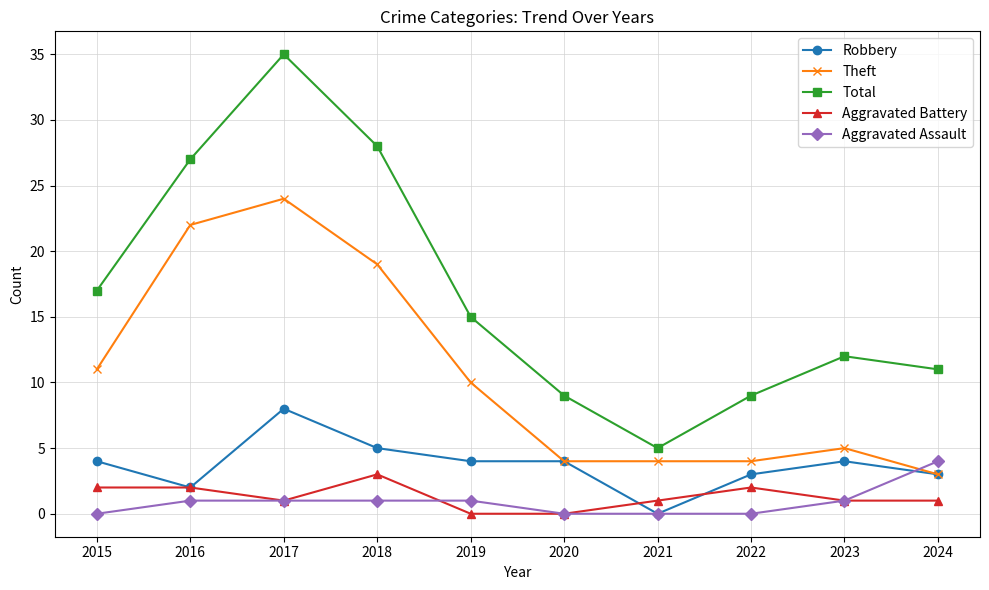

Between 2015 and 2017, which series saw the biggest shift?

Total